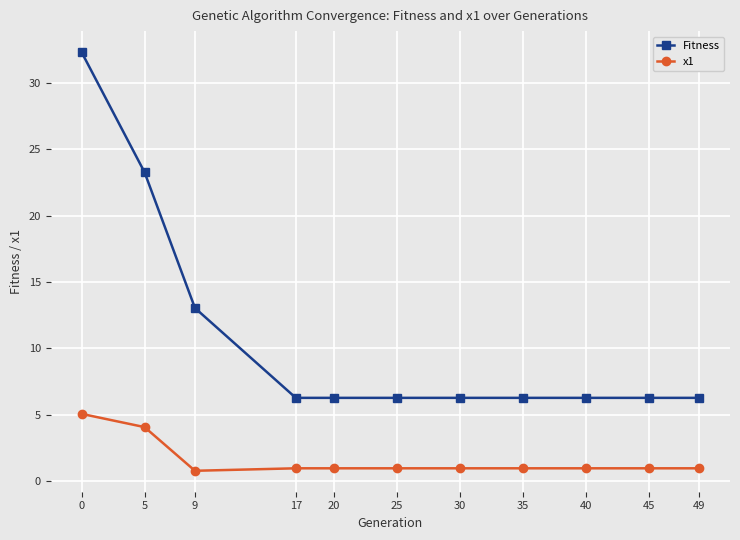

The Fitness series shows 3.1 at 20. True or false?

False